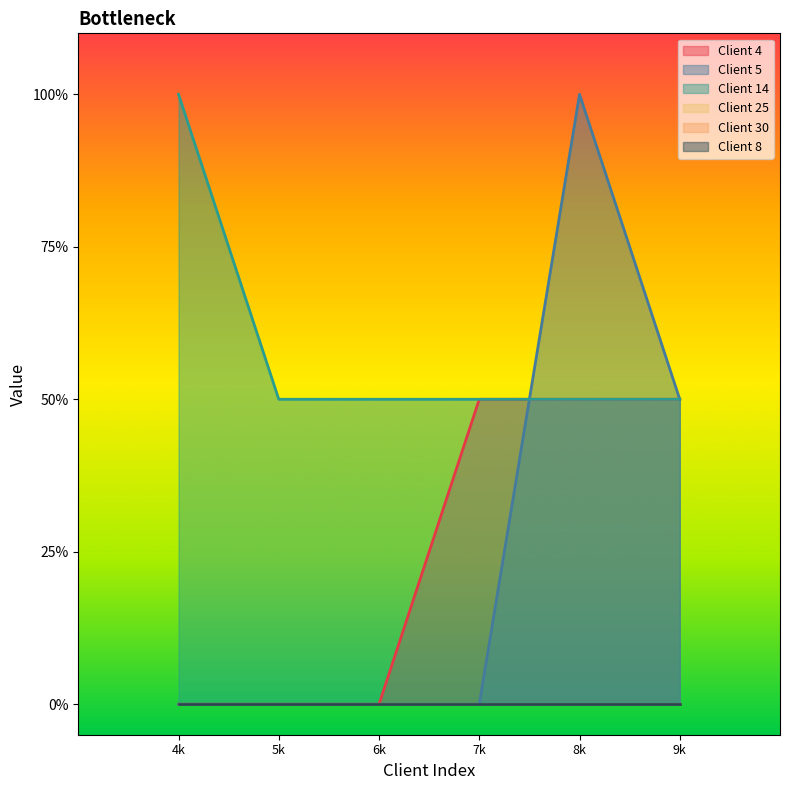

At how many categories does at least one series exceed 1?

2